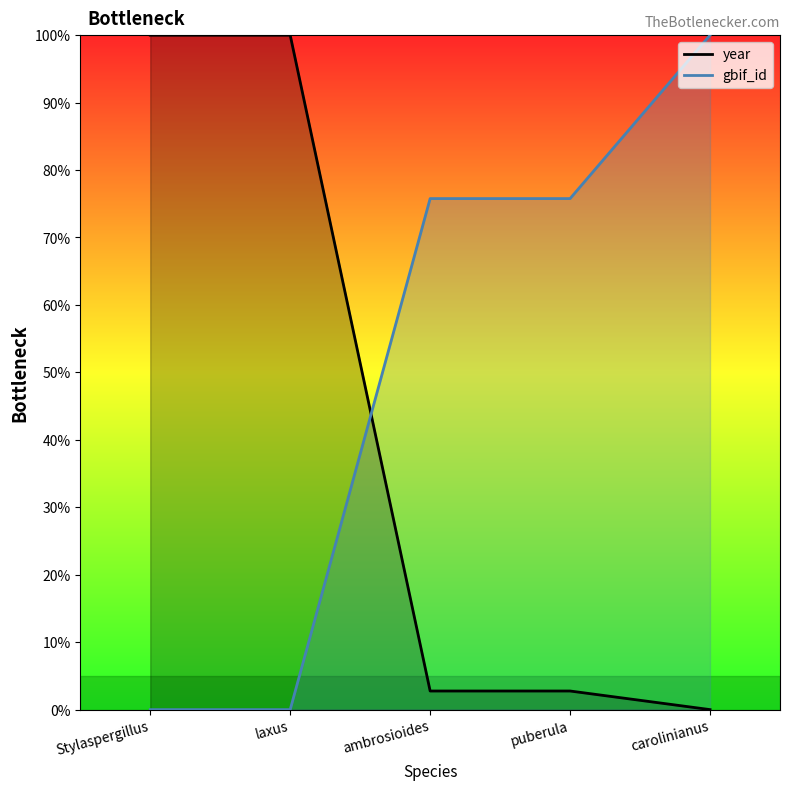

How many lines are shown in the chart?

2